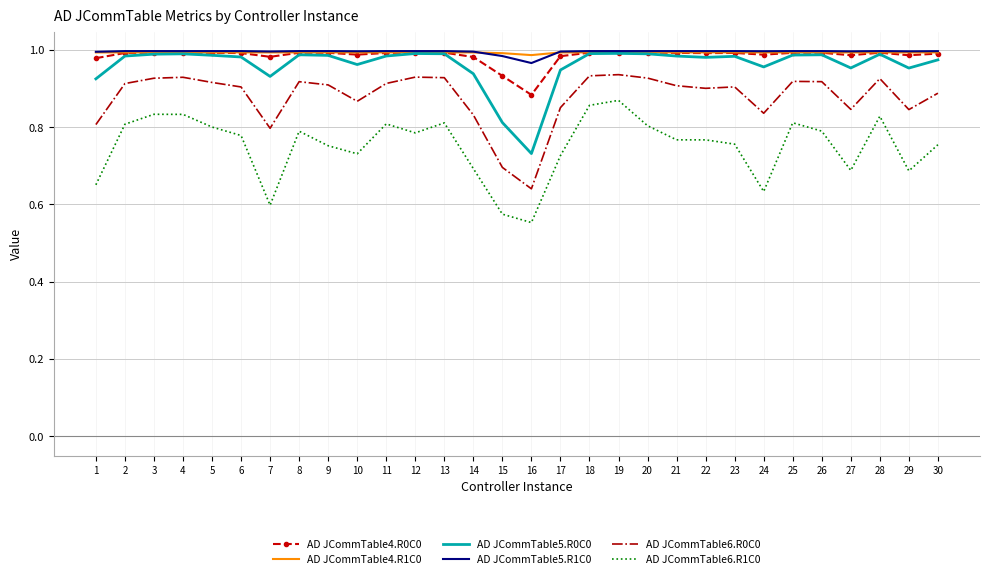

Is it true that AD JCommTable6.R1C0 equals 0.5 at 23?

False